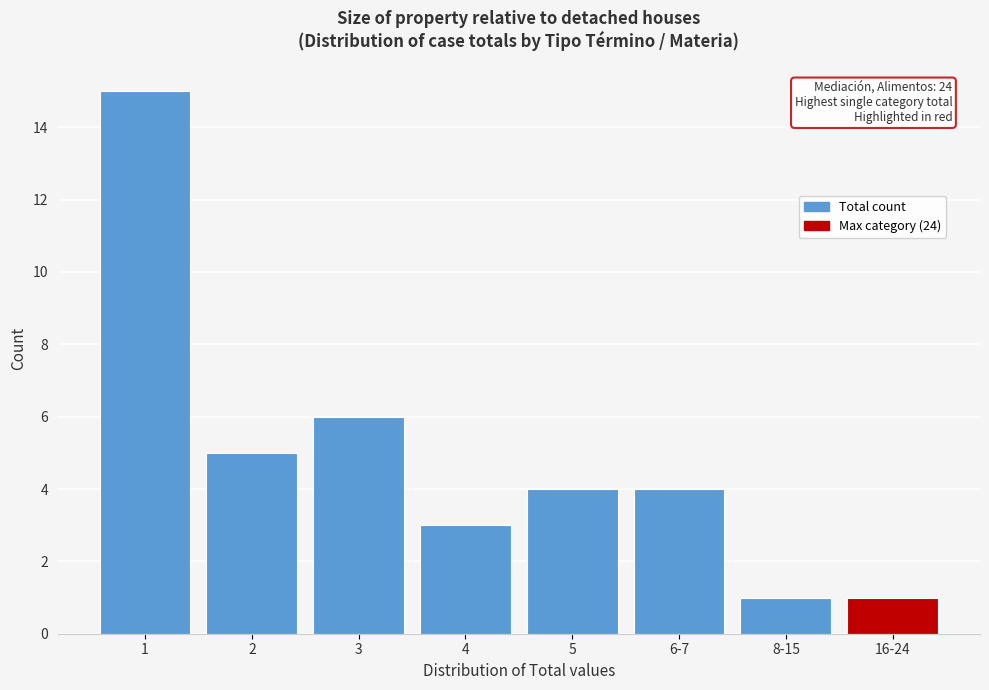

Reading left to right, what are all the values shown in this chart?

15	5	6	3	4	4	1	1